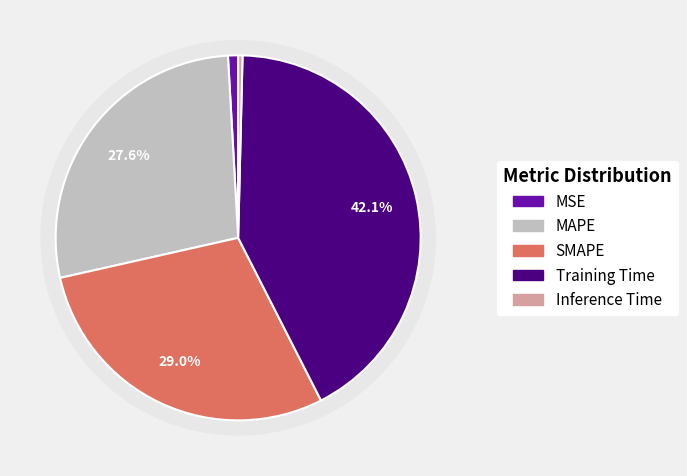

Count the number of slices in the pie.

5